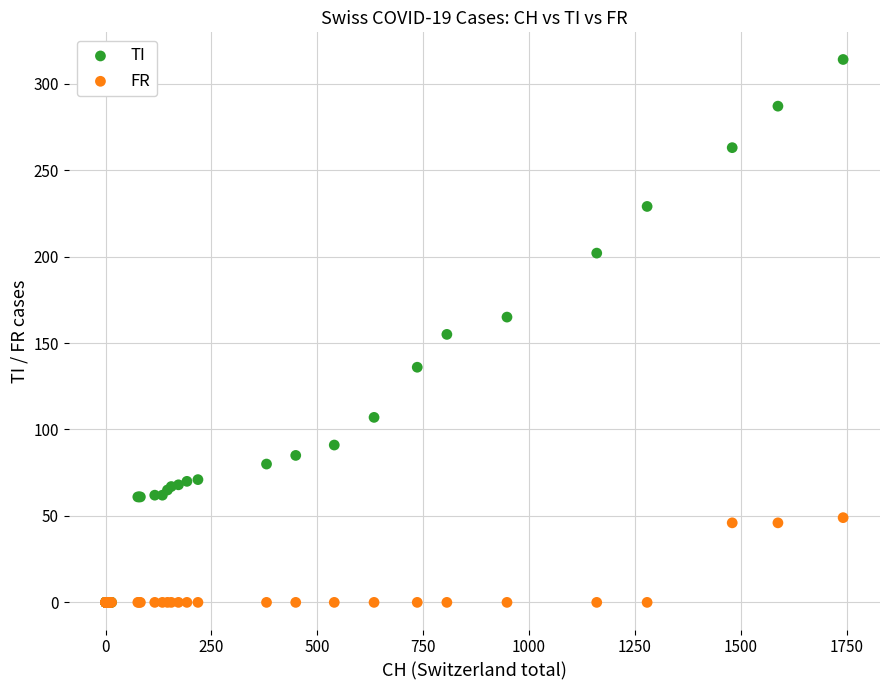

Which series has the largest Y range (max minus min)?

TI